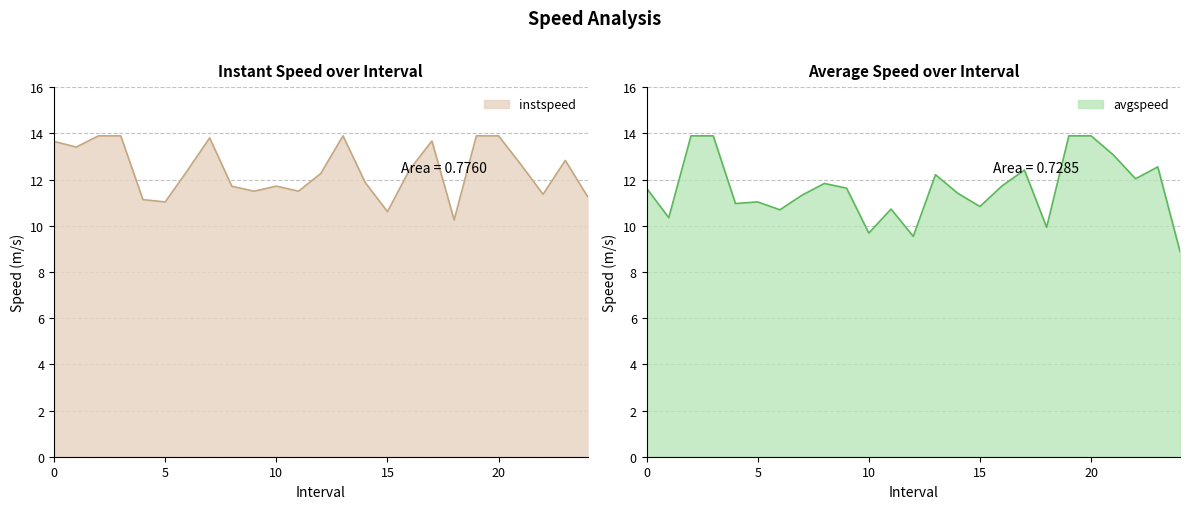

At which label is instspeed closest to 12?

14.0